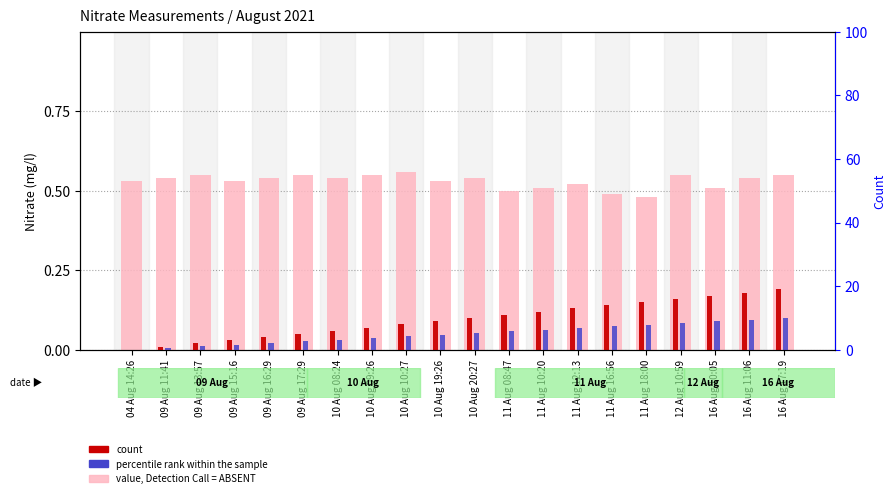

Rank the series by their maximum value, from highest to lowest.

value, Detection Call = ABSENT, count, percentile rank within the sample